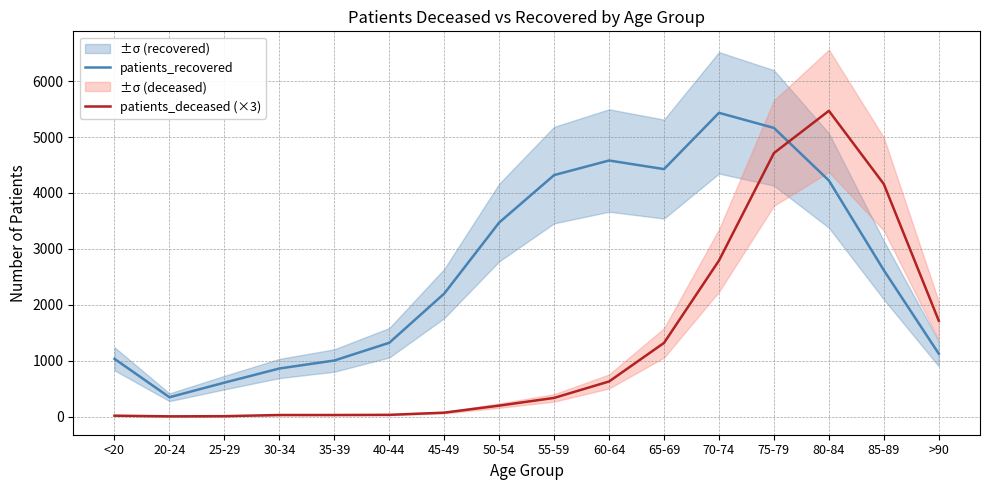

What are all the series names shown in the legend?

patients_recovered, patients_deceased (×3)